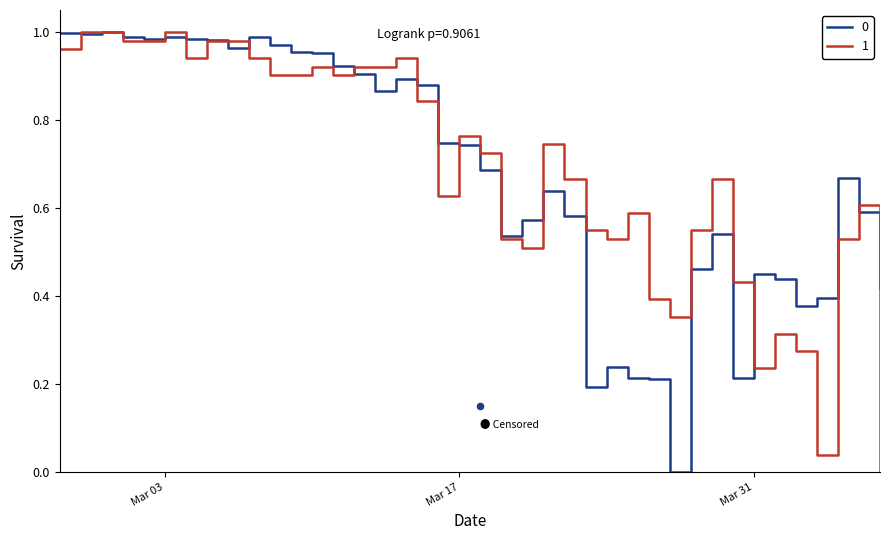

At how many categories does at least one series exceed 0?

40